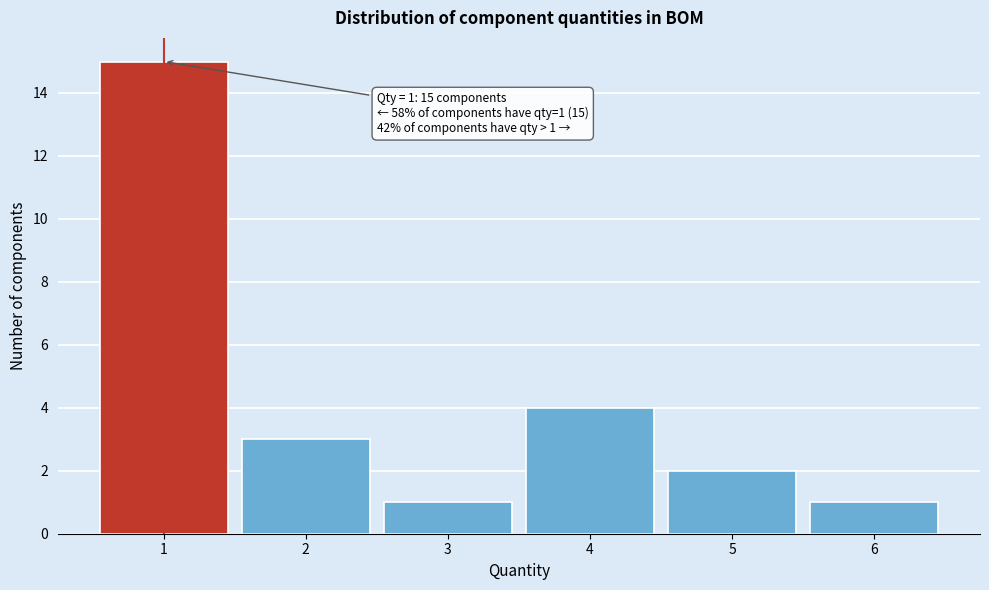

Which range on the x-axis has the tallest bar?

0.5 to 1.5